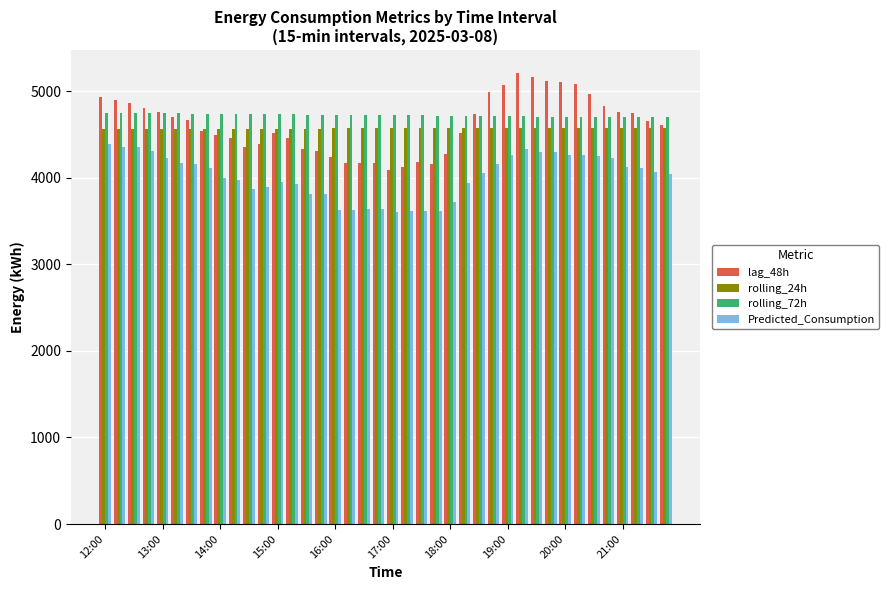

What is the difference between the maximum and minimum values in the lag_48h series?

1123.0